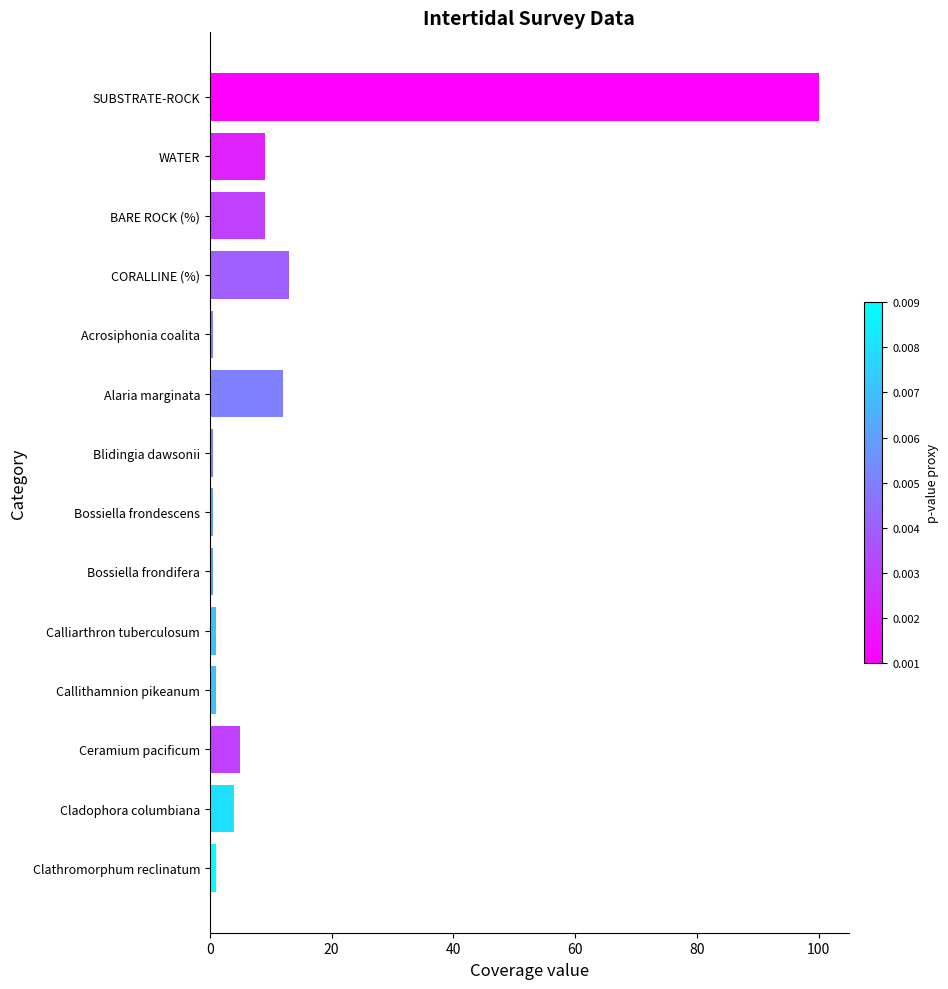

Read the value at SUBSTRATE-ROCK.

100.0